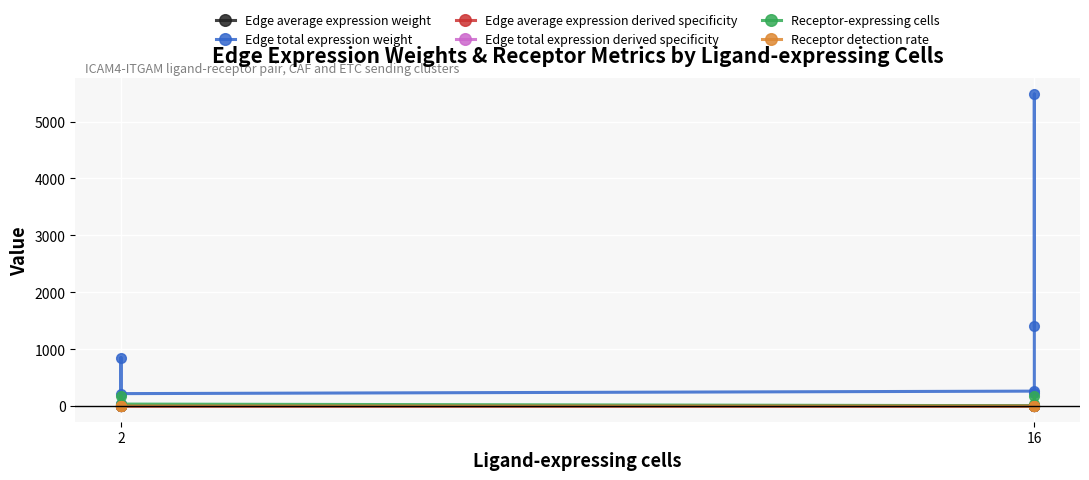

True or false: Edge average expression derived specificity and Edge total expression weight intersect in this chart.

False